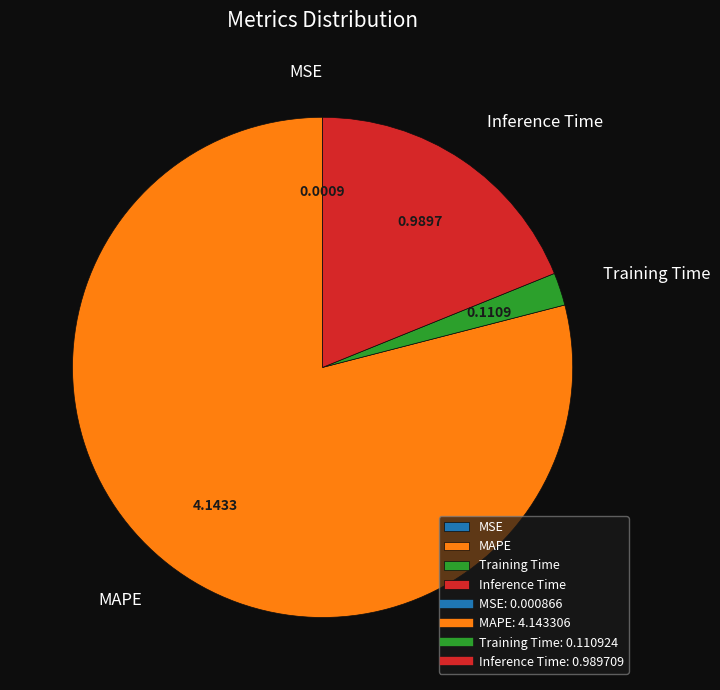

Between Training Time and MAPE, which is larger?

MAPE